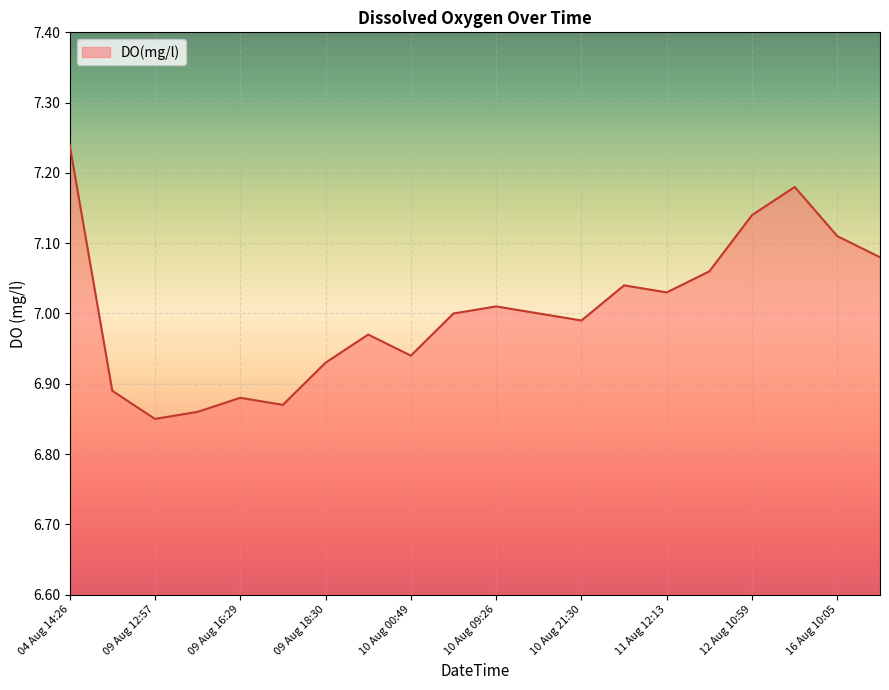

What is the difference between the maximum and minimum values?

0.4